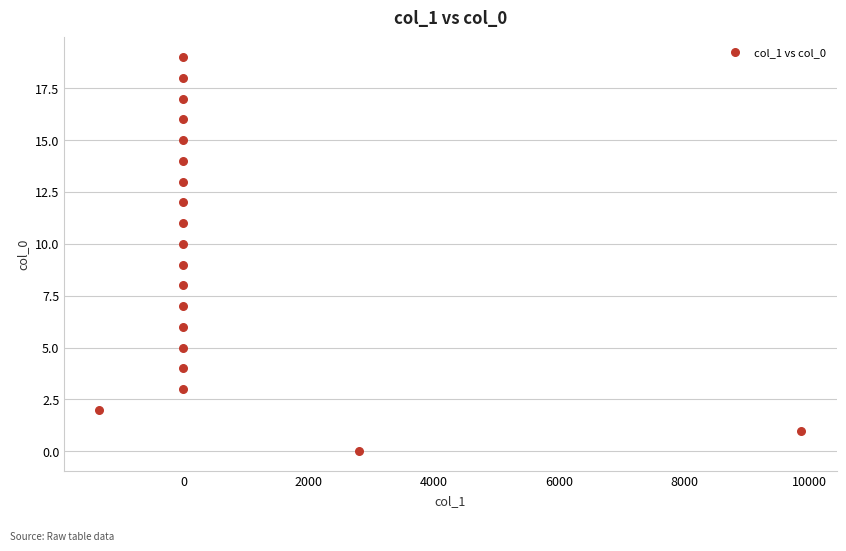

What is the range of Y values (max minus min)?

19